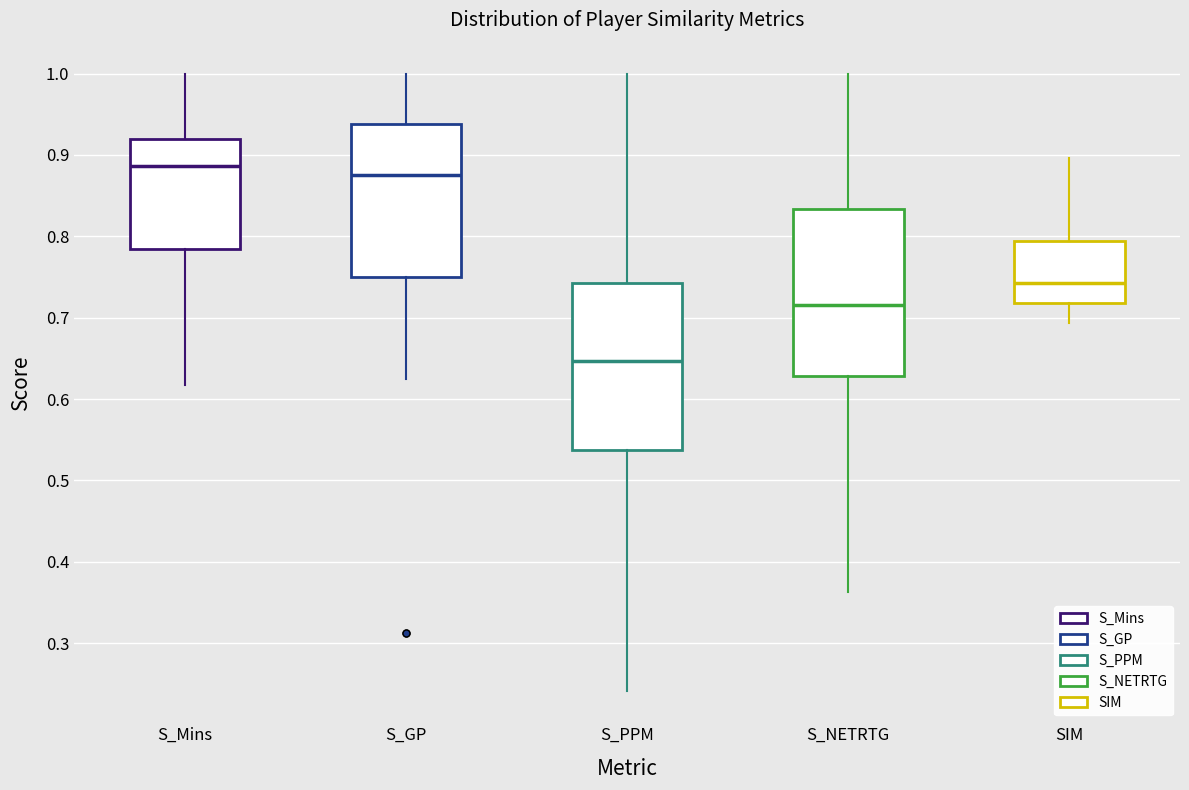

Which box has the lowest median line?

S_PPM